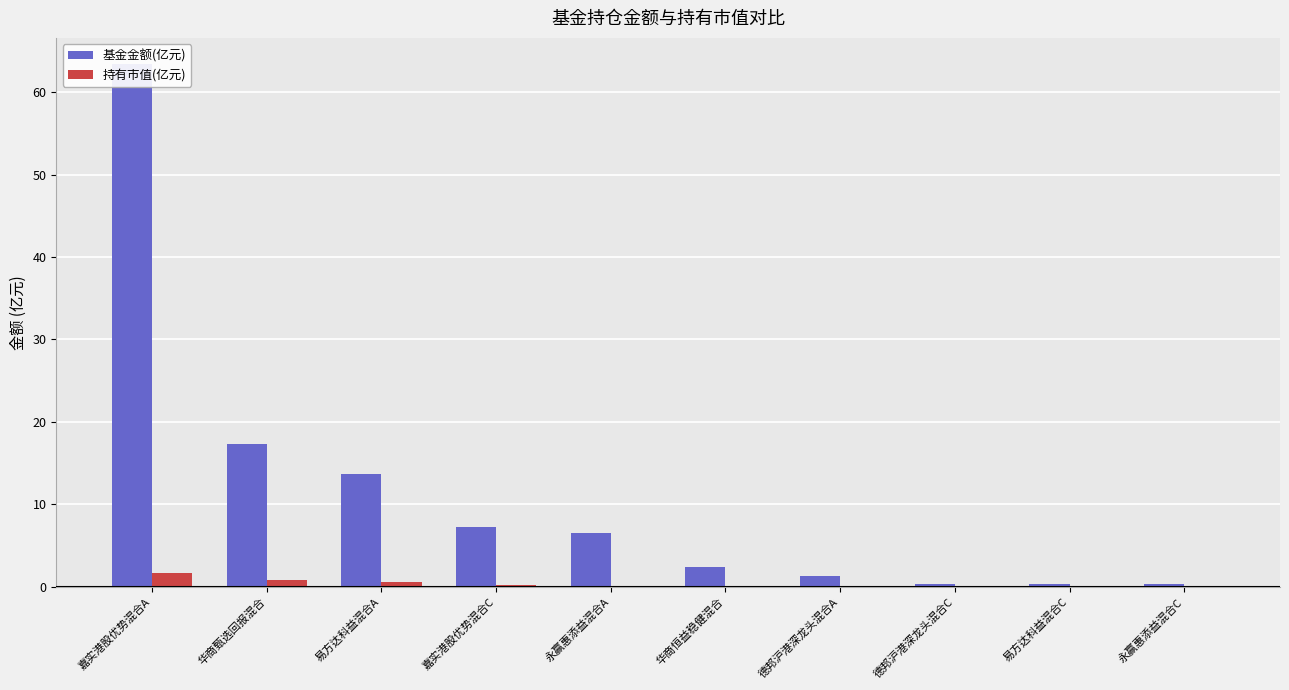

Is it true that 基金金额(亿元) equals 3.4 at 嘉实港股优势混合C?

False